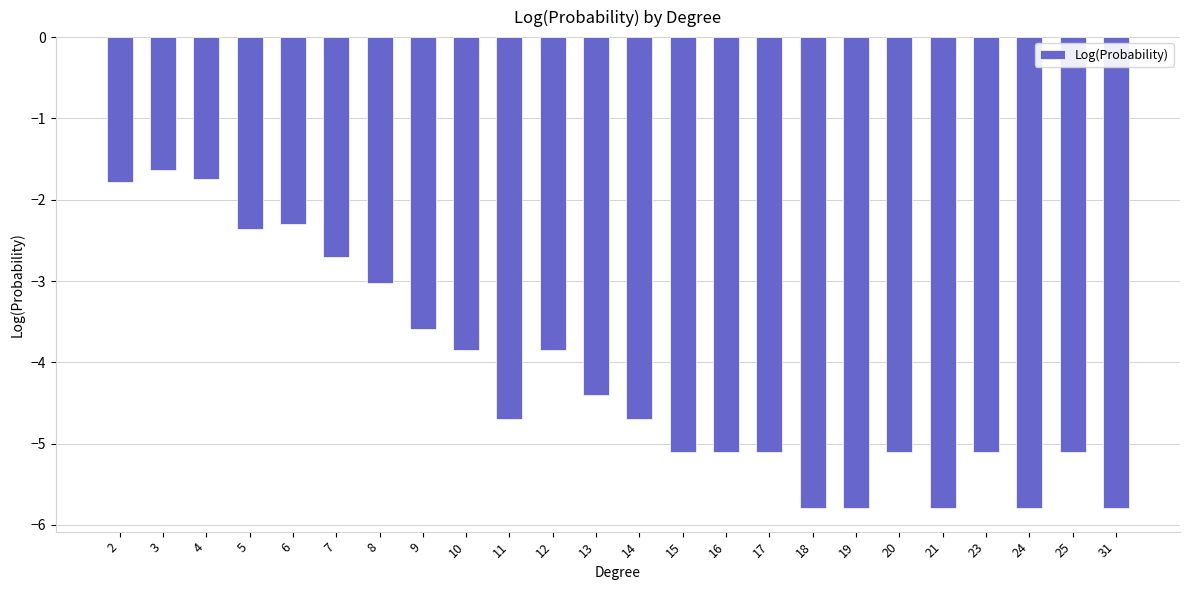

What is the smallest value displayed?

-5.8